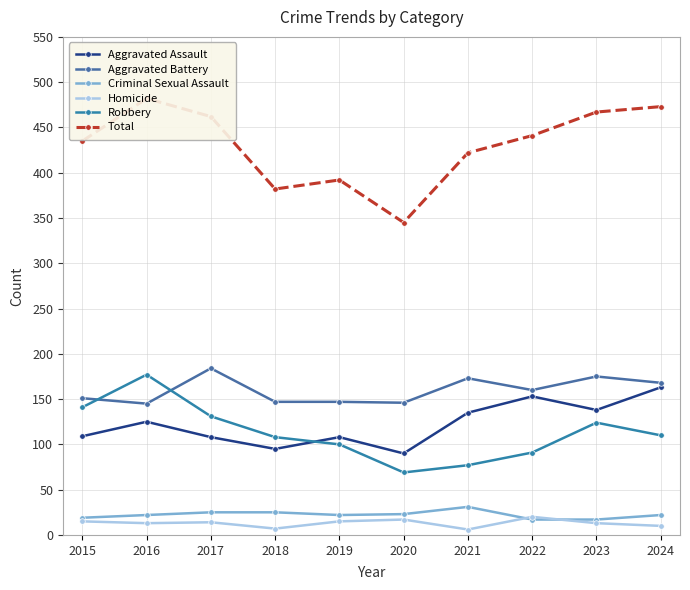

List the labels in order of Homicide value, largest first.

2022, 2020, 2015, 2019, 2017, 2016, 2023, 2024, 2018, 2021